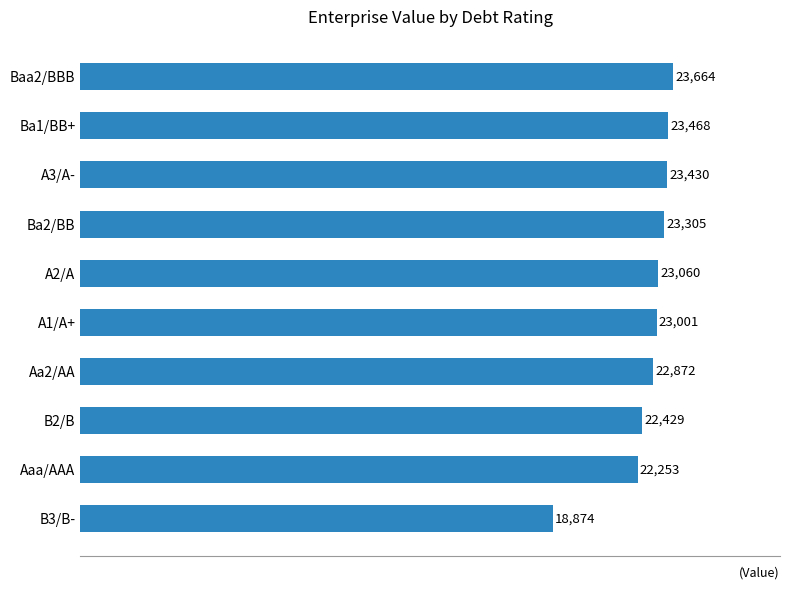

What is the smallest value displayed?

18873.9